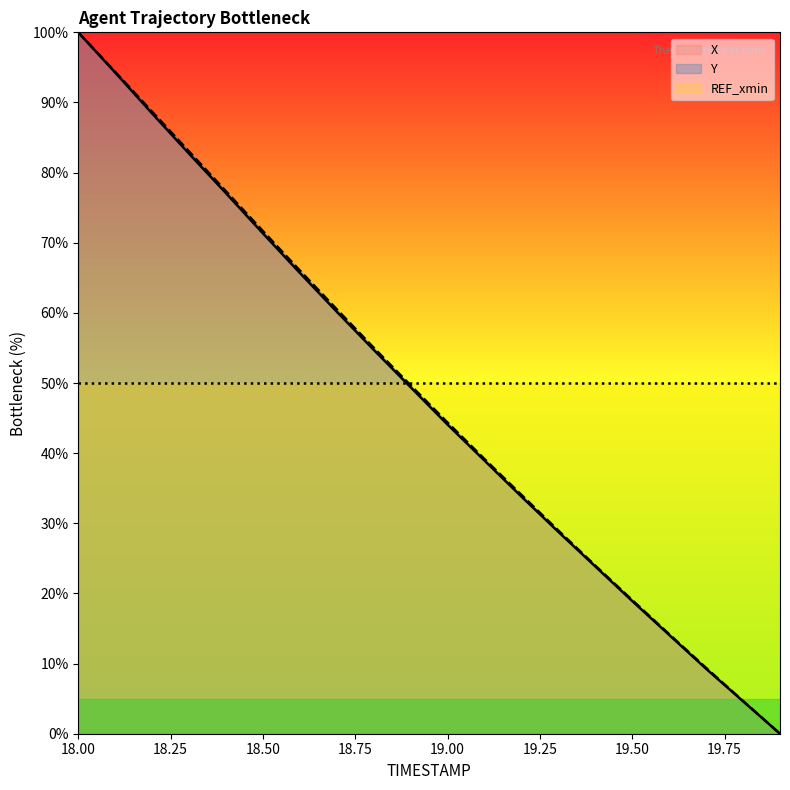

Is the value of X at 19.4 greater than the value of Y at 19.9?

Yes